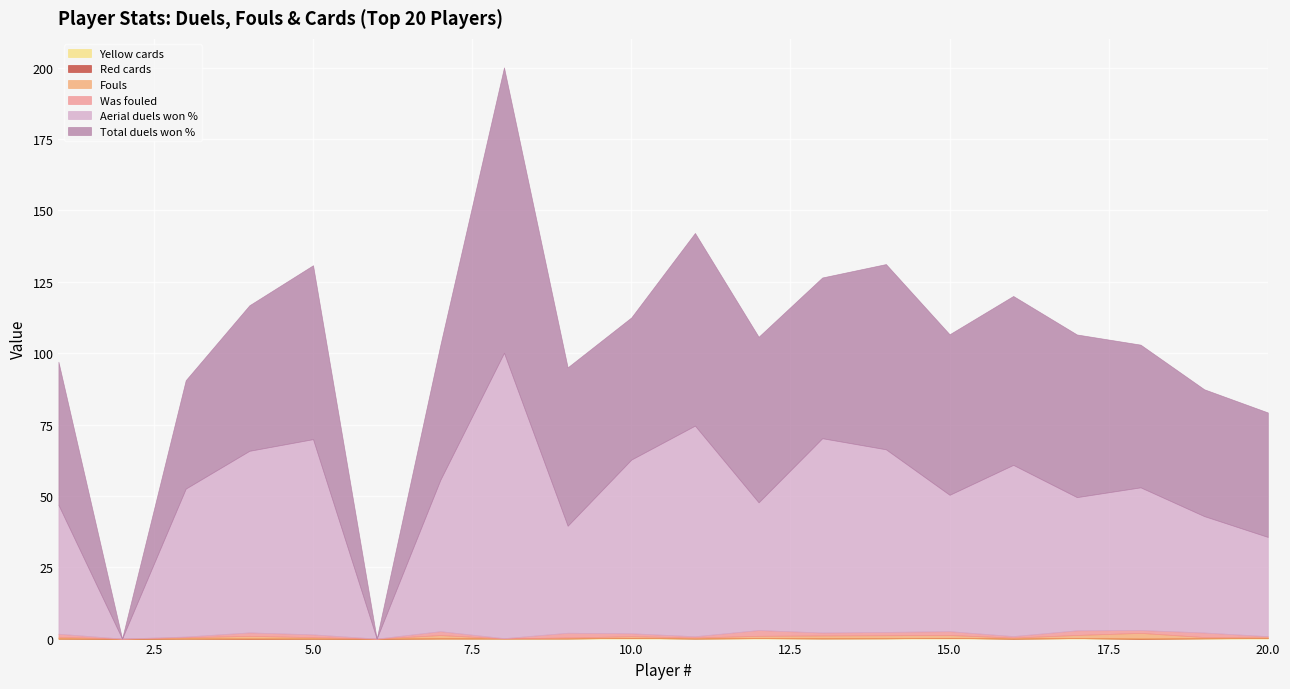

True or false: Aerial duels won % and Total duels won % cross at least once.

True